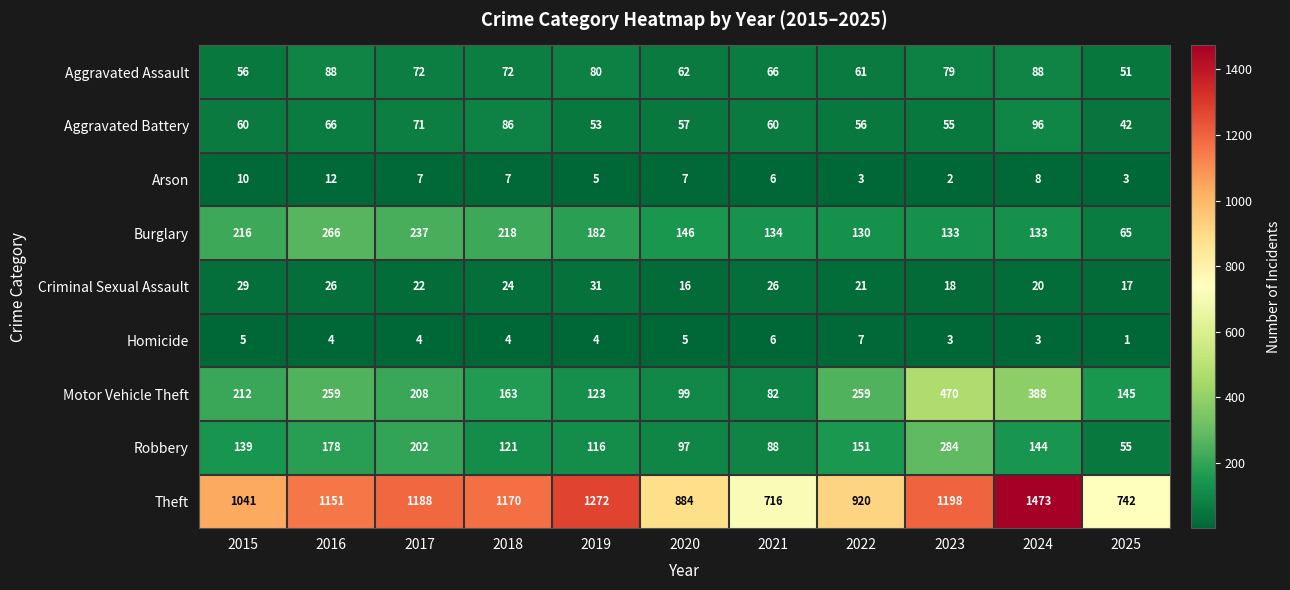

What is the total value across all series at 2020?

1373